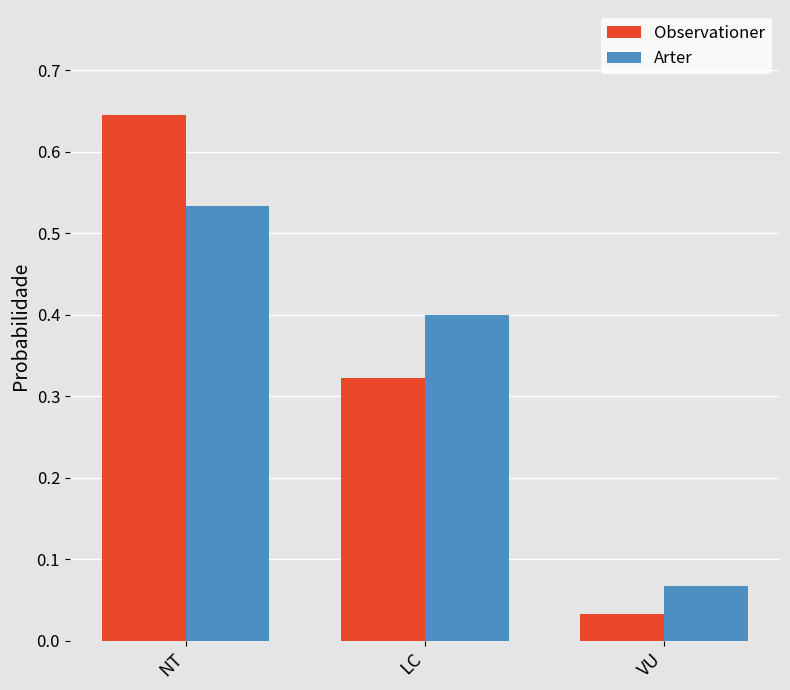

What are all the series names shown in the legend?

Observationer, Arter